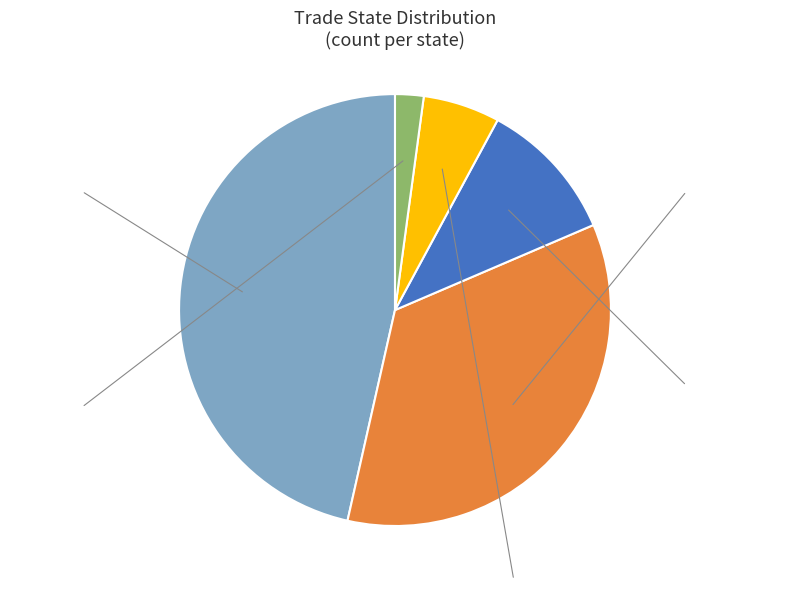

Rank the categories by value from highest to lowest.

0, 1, 2, 3, 4